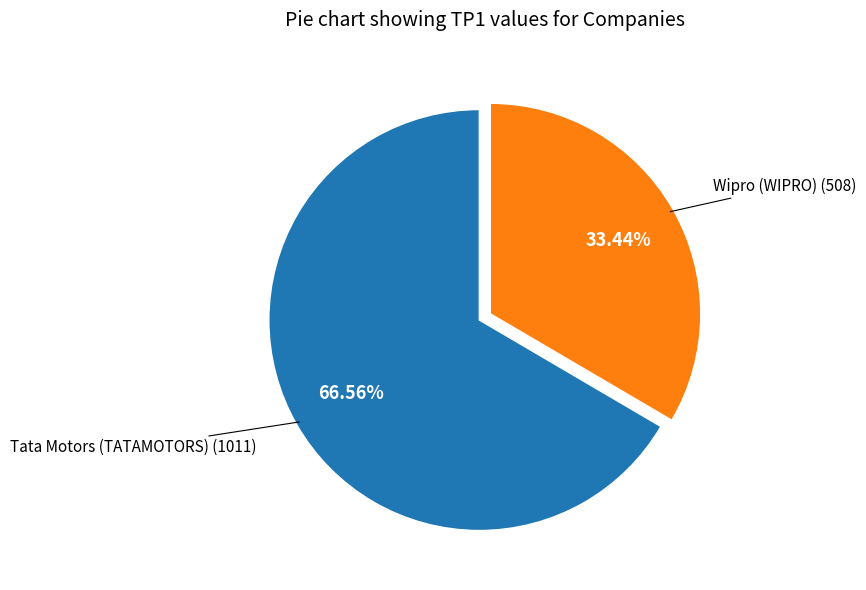

To the nearest percent, what is the difference between the Wipro (WIPRO) and Tata Motors (TATAMOTORS) slice percentages?

33%